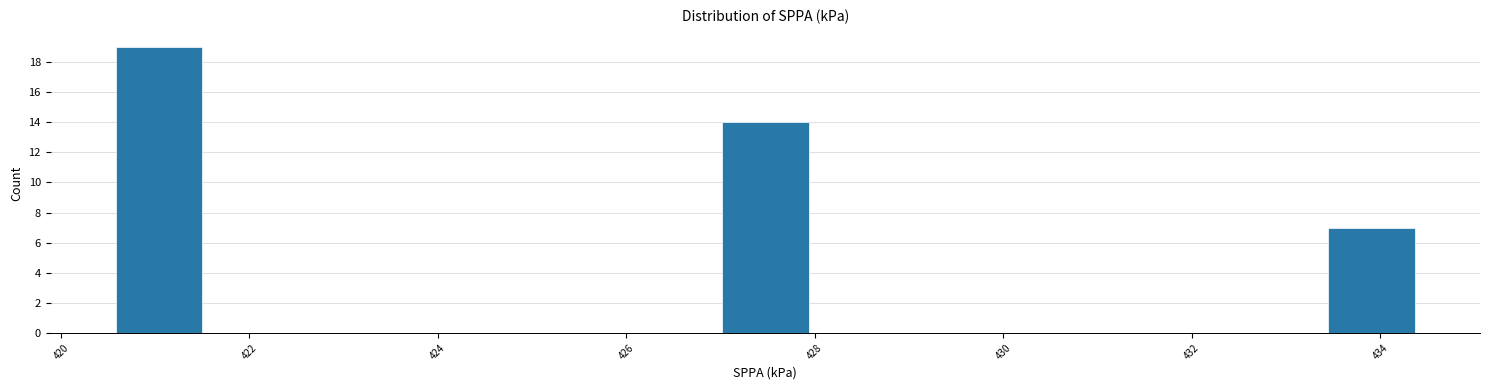

Reading left to right, list every bar in this chart as the range it spans on the x-axis followed by its height. Neither the bar edges nor the heights are printed on the chart, so give them approximately, as read against the axes.

420.6 to 421.4: 19
421.4 to 422.4: 0
422.4 to 423.4: 0
423.4 to 424.2: 0
424.2 to 425.2: 0
425.2 to 426.0: 0
426.0 to 427.0: 0
427.0 to 428.0: 14
428.0 to 428.8: 0
428.8 to 429.8: 0
429.8 to 430.6: 0
430.6 to 431.6: 0
431.6 to 432.6: 0
432.6 to 433.4: 0
433.4 to 434.4: 7